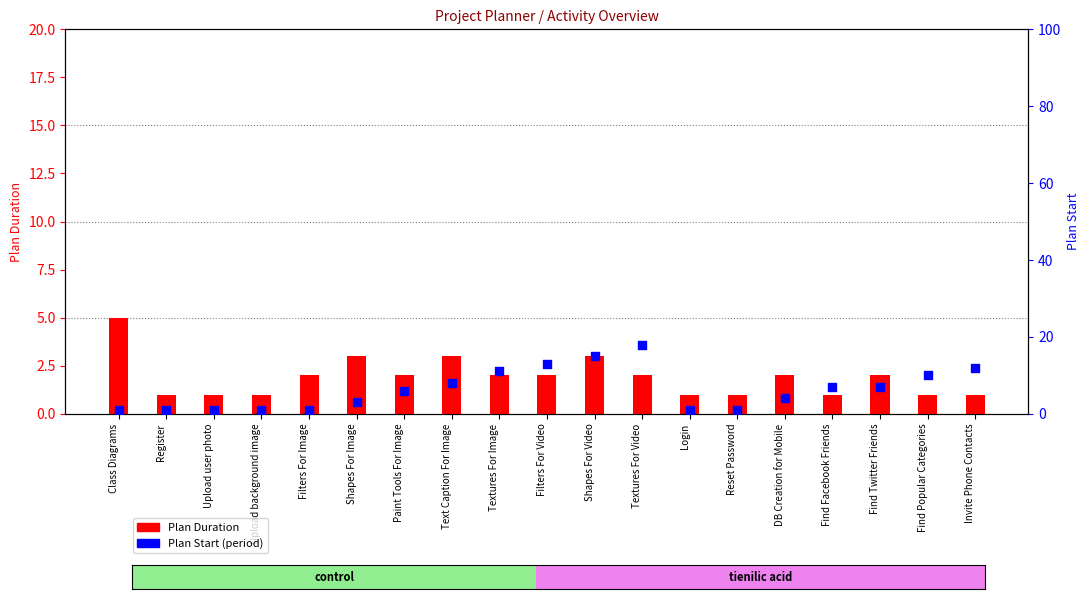

What is the total value across all series at Filters For Video?

15